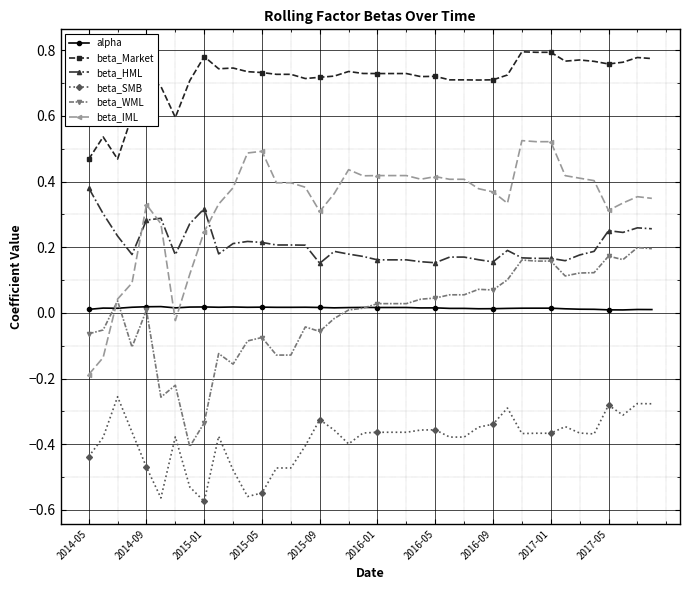

True or false: beta_IML has more than 0 interior local peaks.

True